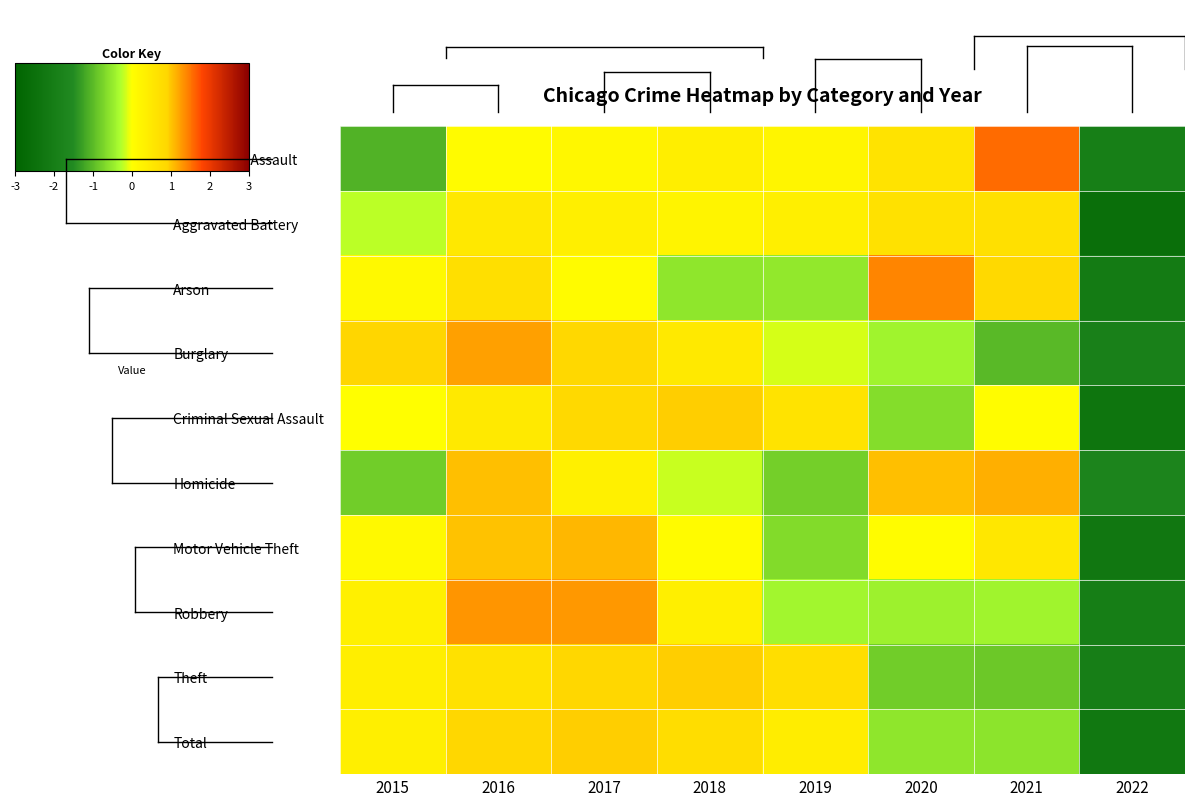

Which has a higher value, 2018 or 2017?

2018